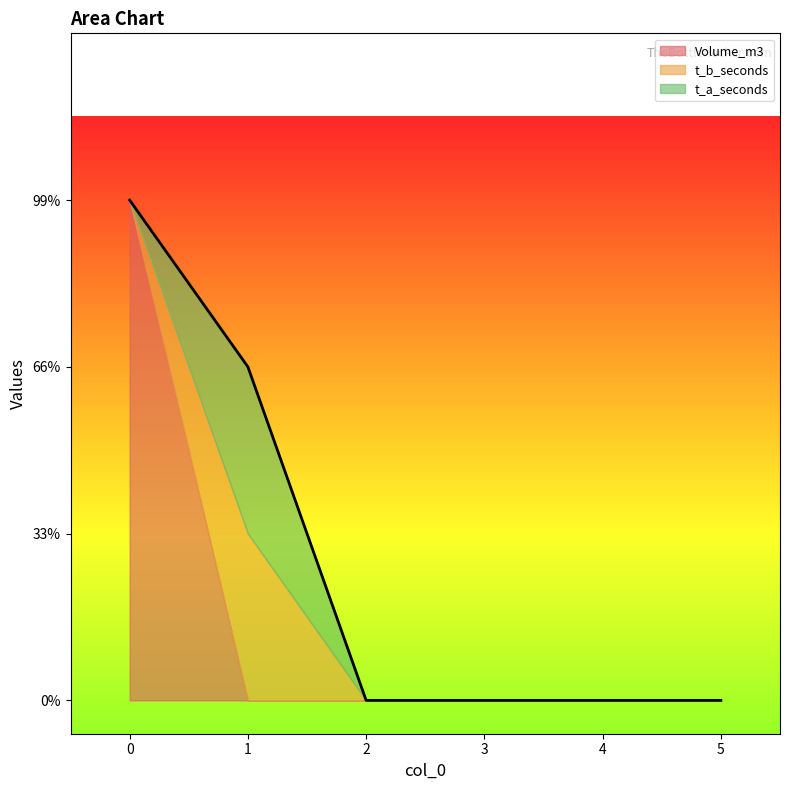

What is the difference between the maximum and minimum values in the t_a_seconds series?

1